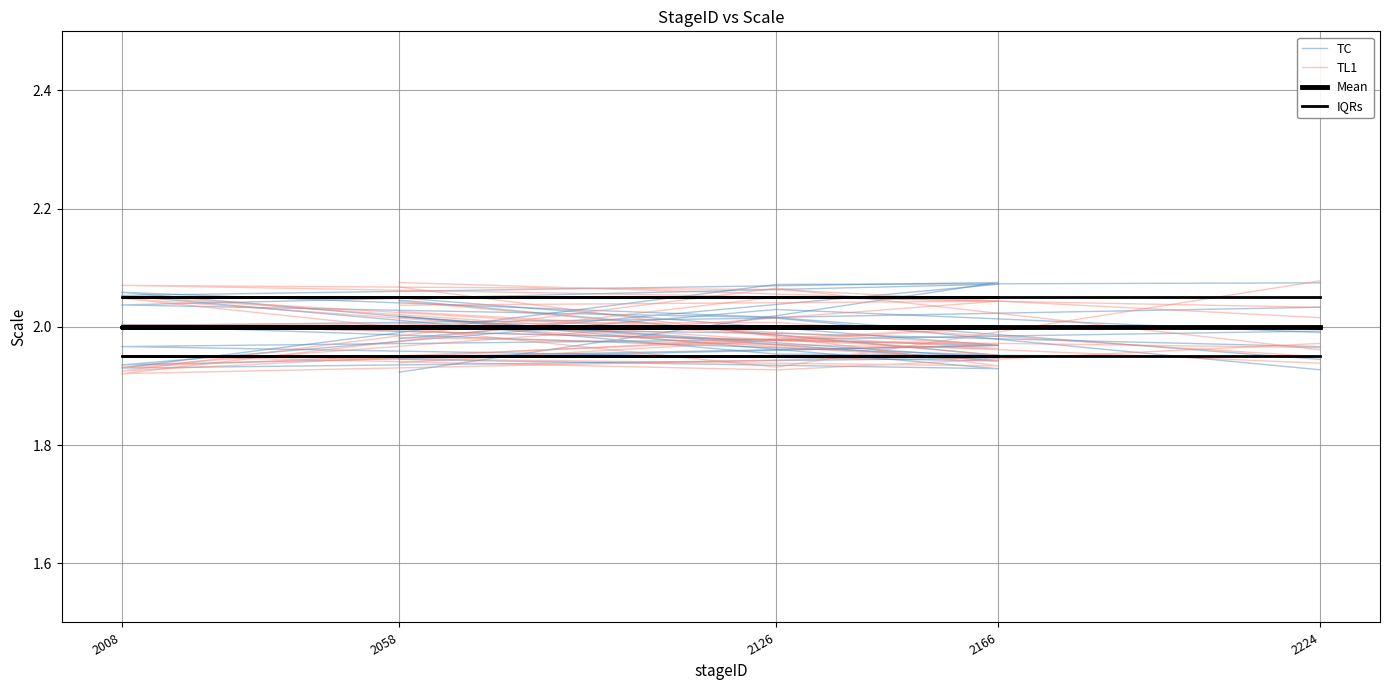

Which series has the widest spread of values?

TL1